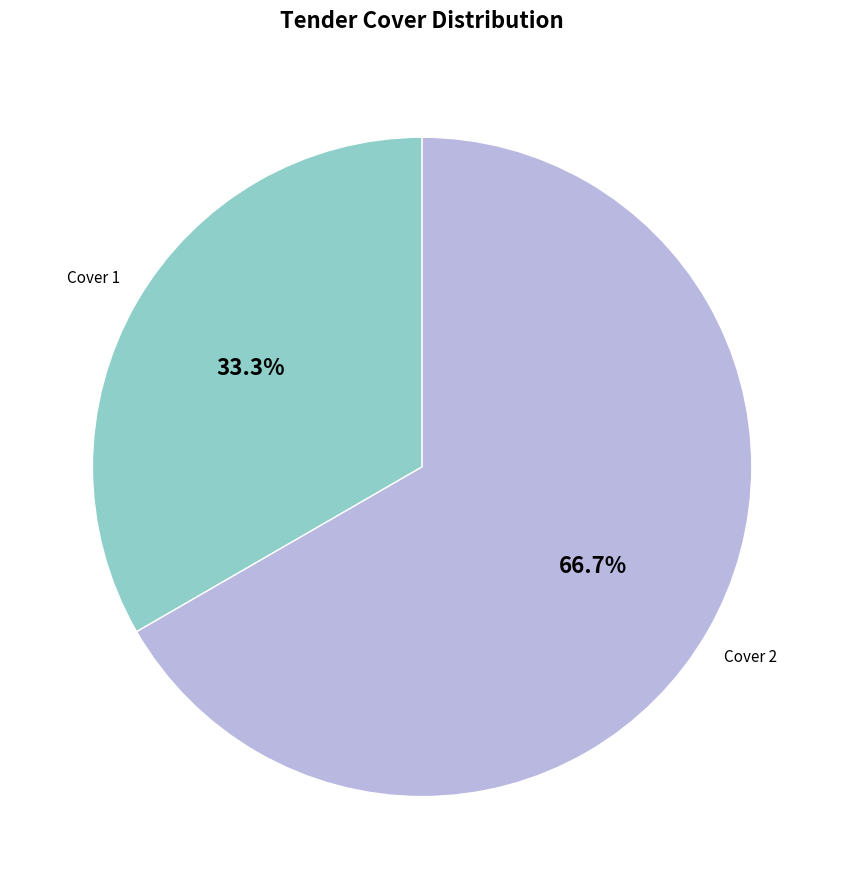

How much of the chart is everything except Cover 1?

66.7%